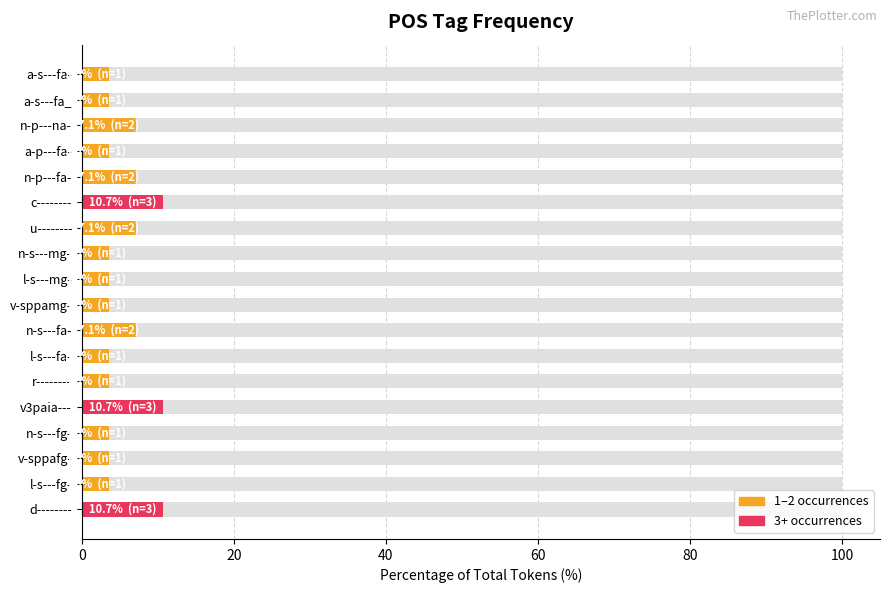

Are the bars grouped side by side (vs. stacked)?

No